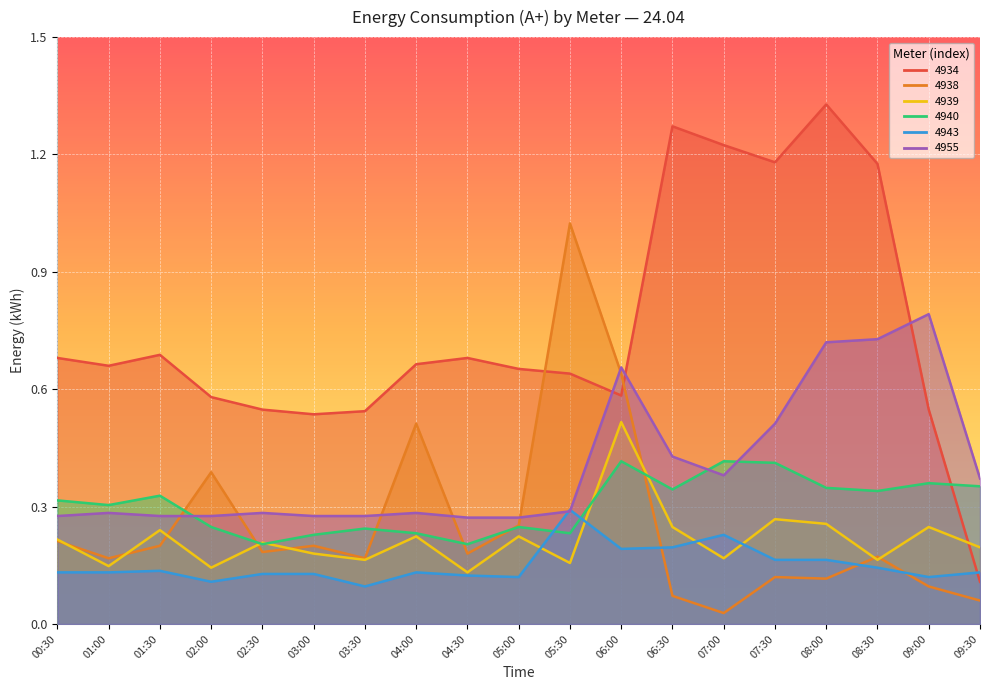

What is the difference between the highest and lowest values at 04:30?

0.6